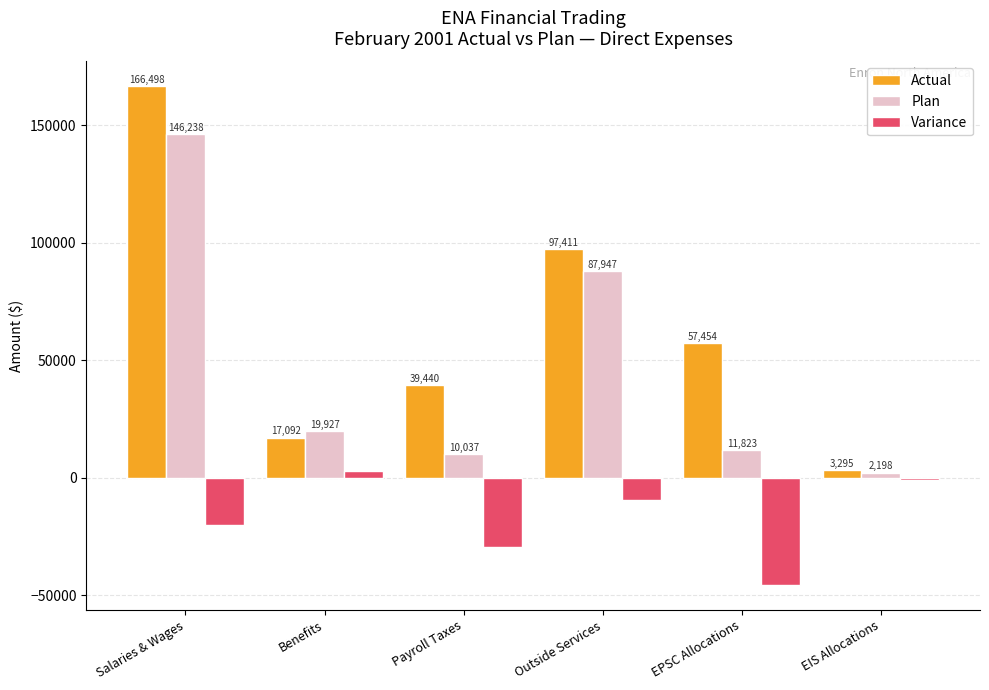

How many distinct data groups are displayed?

3